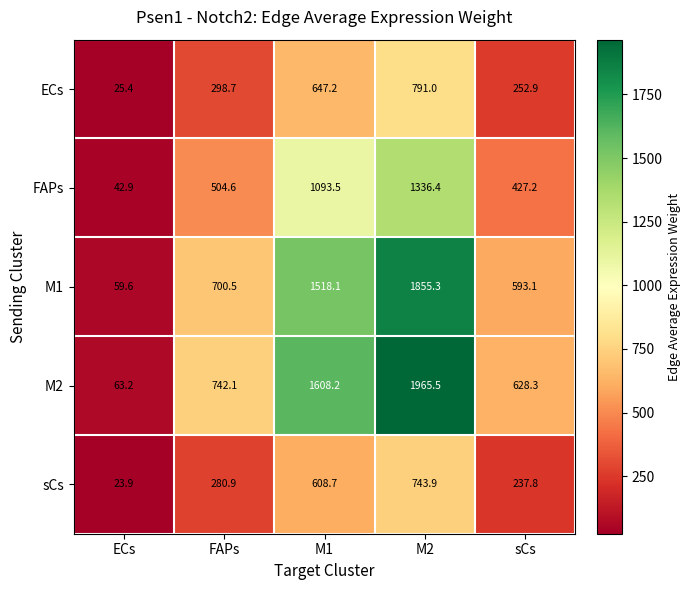

Which category has the highest value across all series?

M2